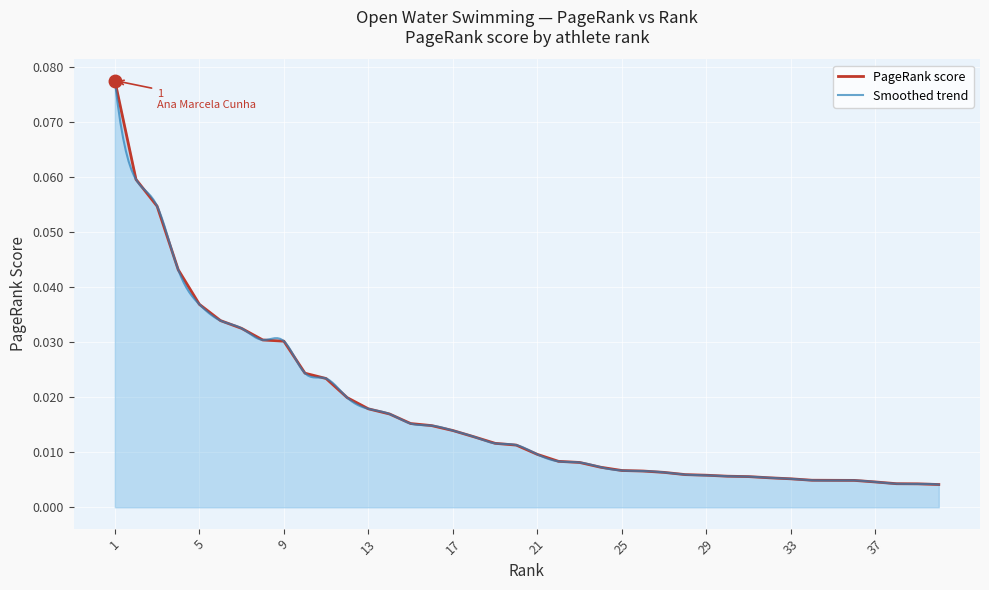

Between 6 and 18, which is larger?

6